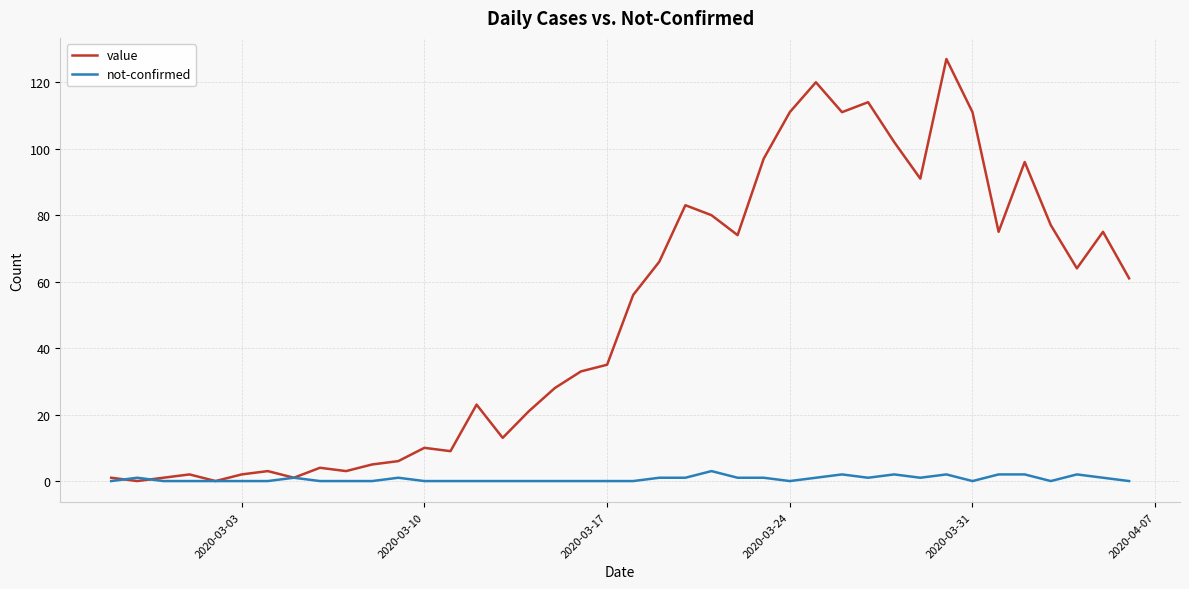

After their last crossing, which series has the higher values: not-confirmed or value?

value